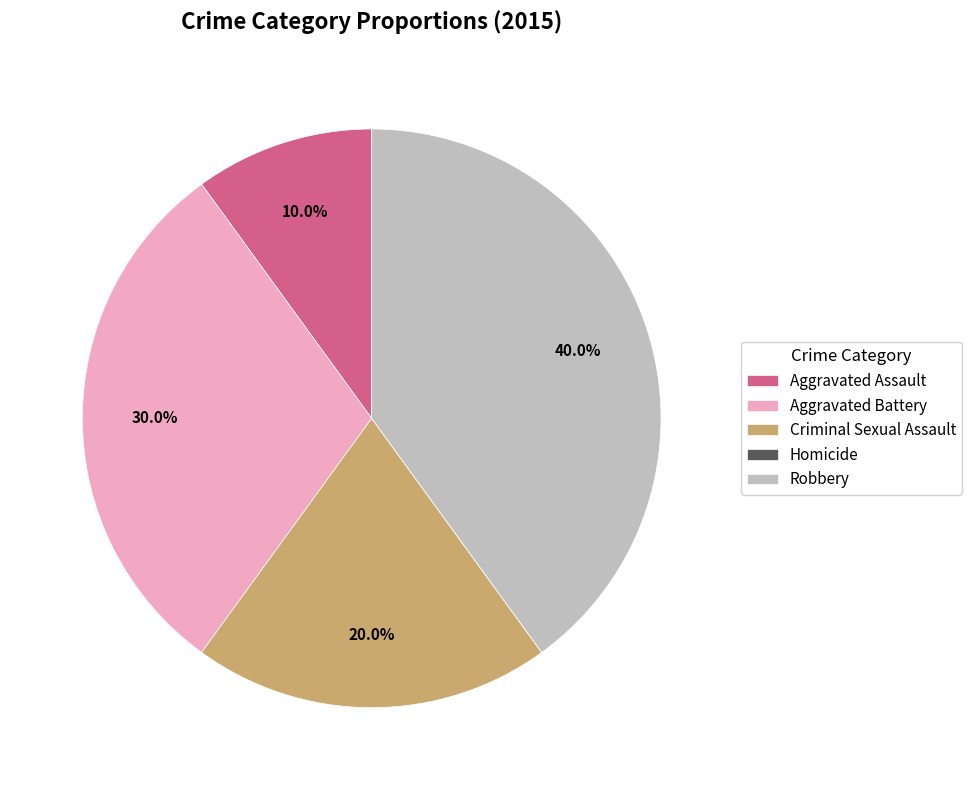

To the nearest percent, what is the difference between the largest and smallest slice percentages?

40%